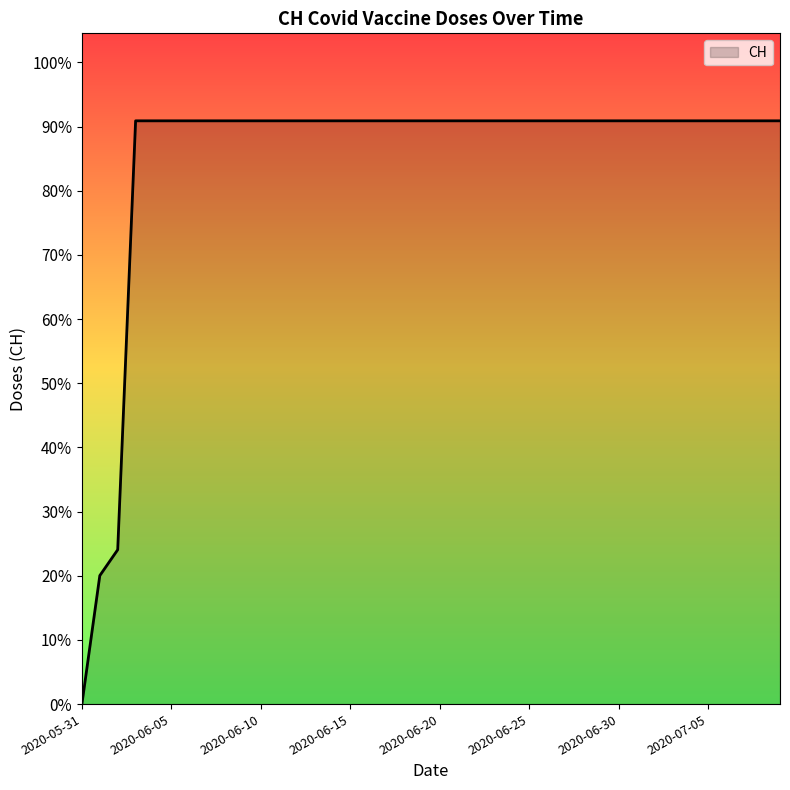

Does the chart display data point markers on the line(s)?

No